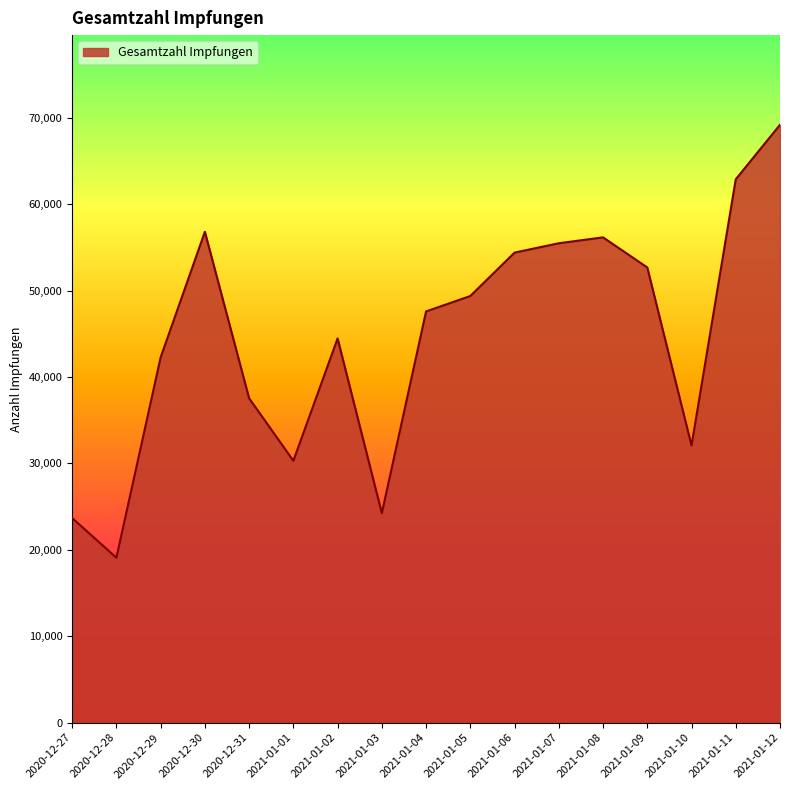

What is the difference between the values at 2020-12-31 and 2021-01-03?

13297